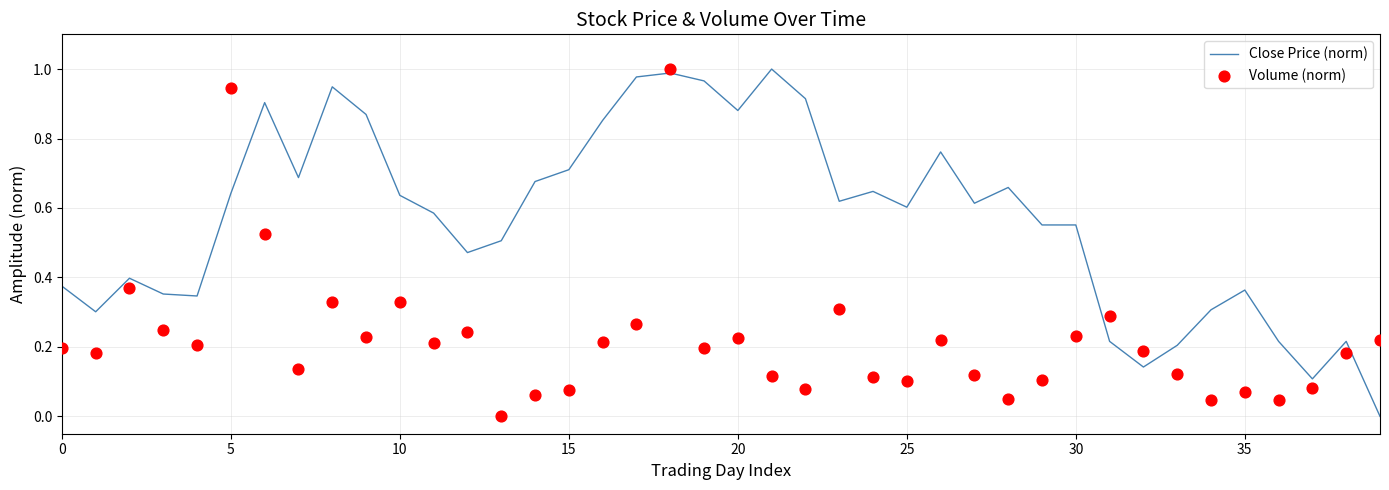

What are all the series names shown in the legend?

Close Price (norm), Volume (norm)